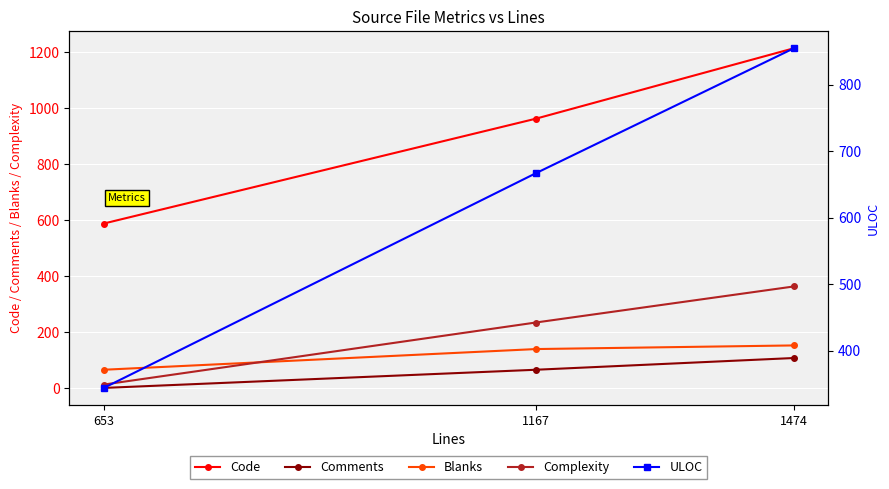

Which has a higher value, 1167 or 653?

1167